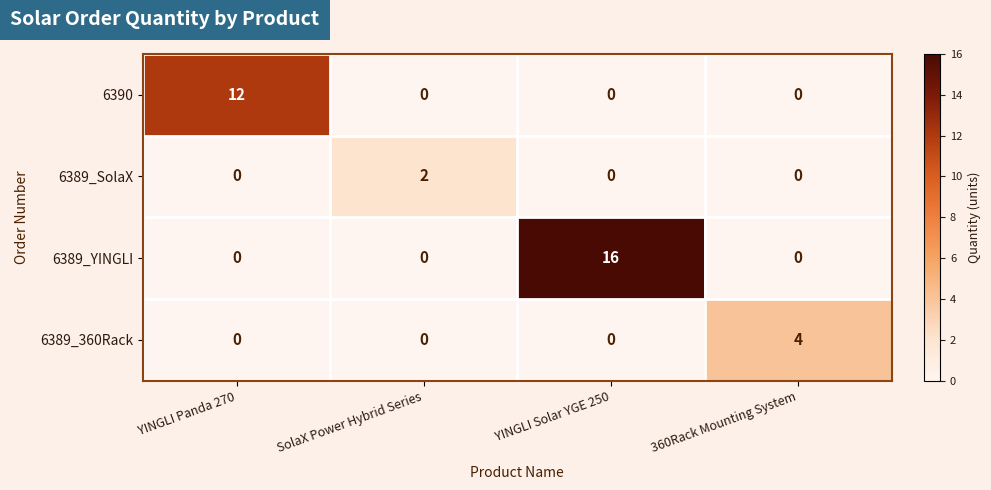

What is the greatest value displayed?

16